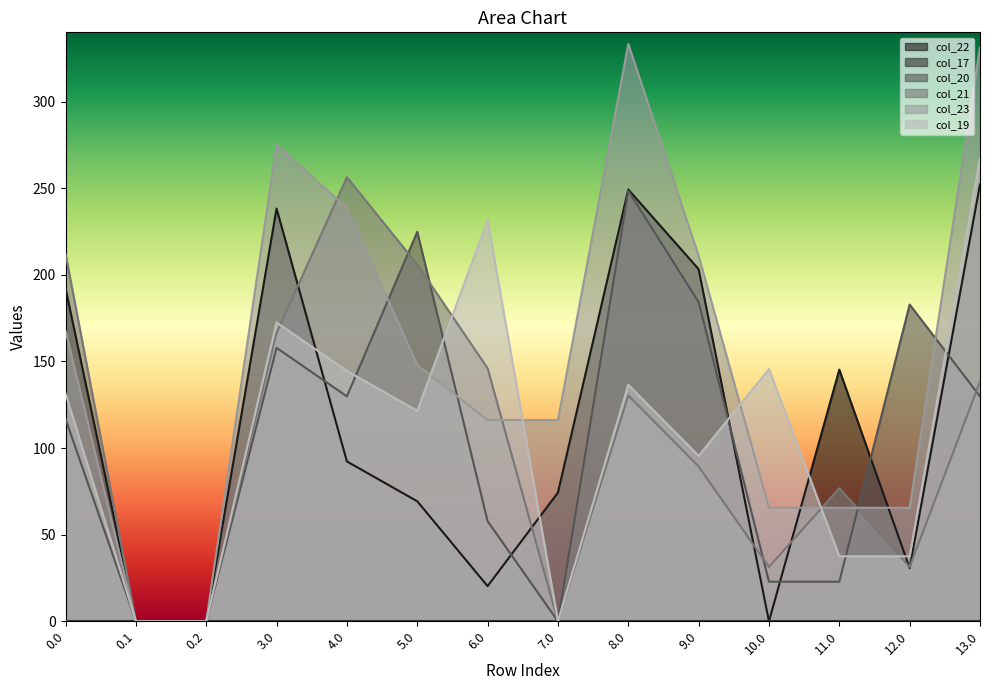

Which series has the largest range (max minus min)?

col_23